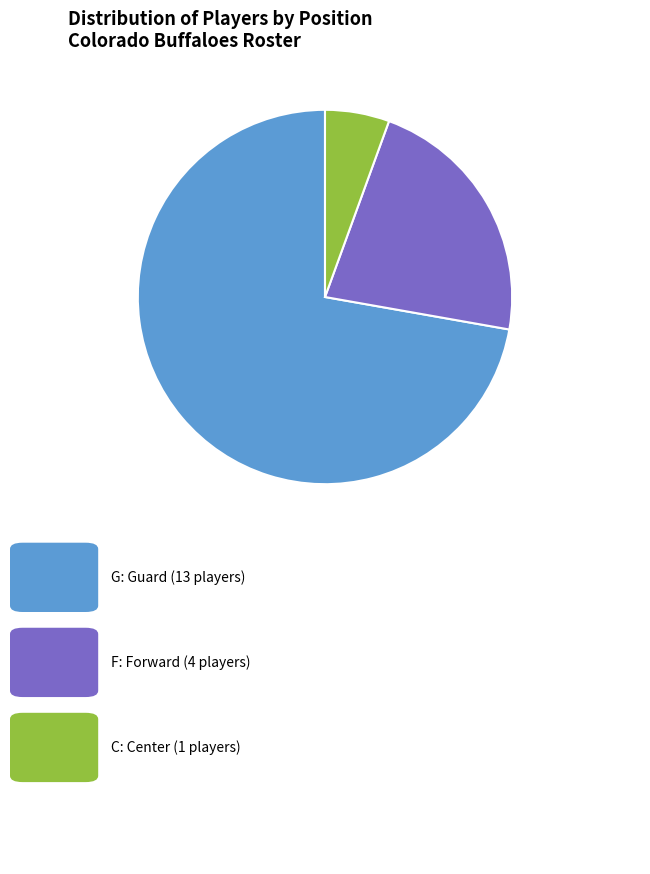

Count the number of slices in the pie.

3